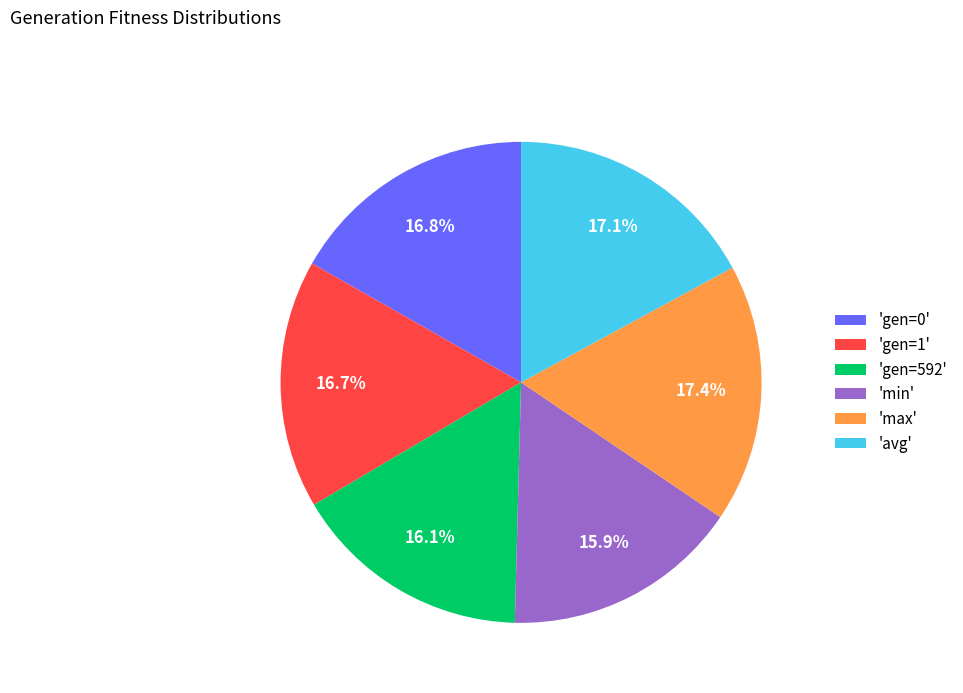

Between 'max' and 'gen=0', which is larger?

'max'